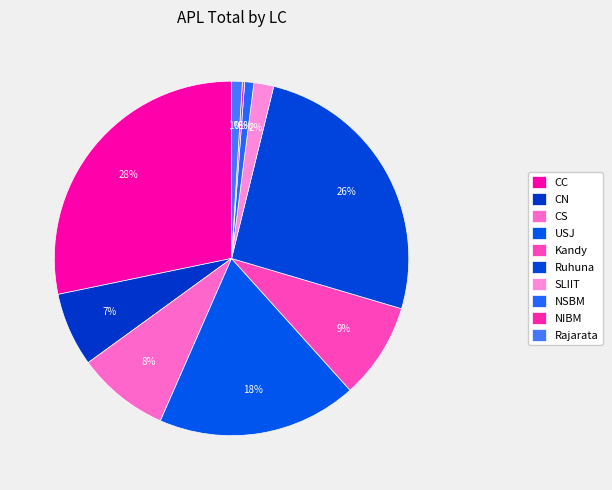

Which slice is the largest?

CC